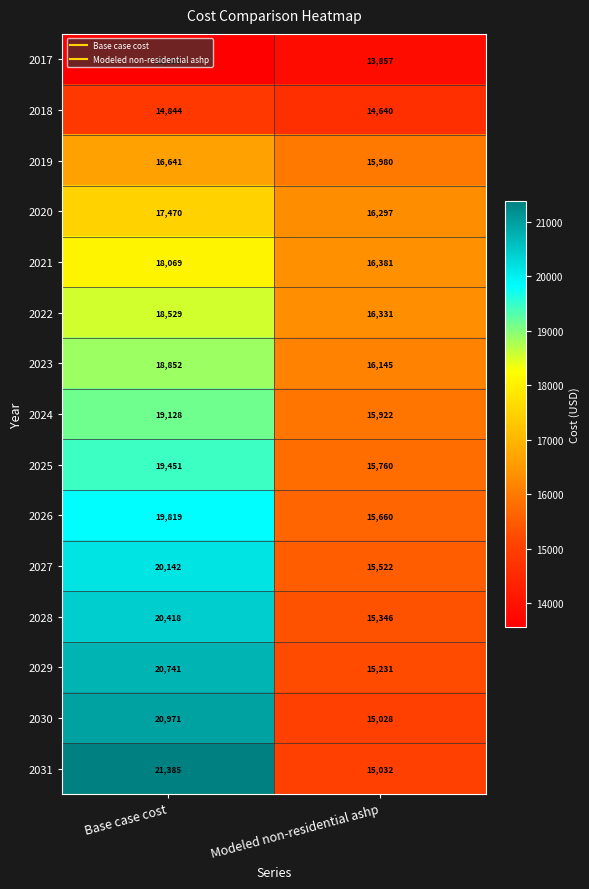

What is the spread (max minus min) of values at Base case cost?

7830